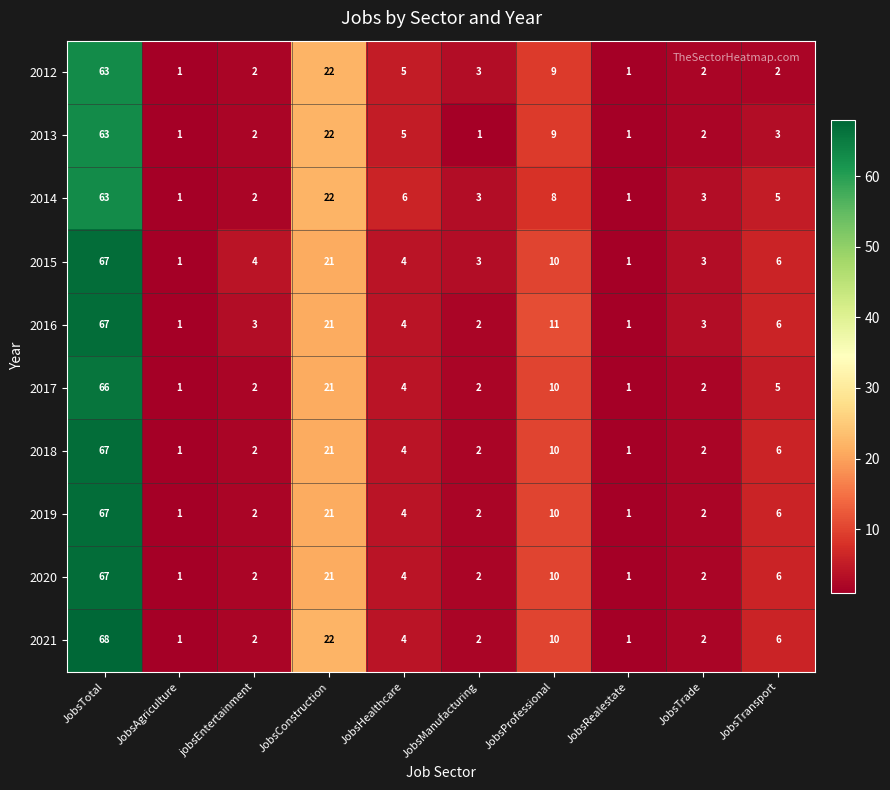

What is the difference between the second highest and minimum values in the 2015 series?

20